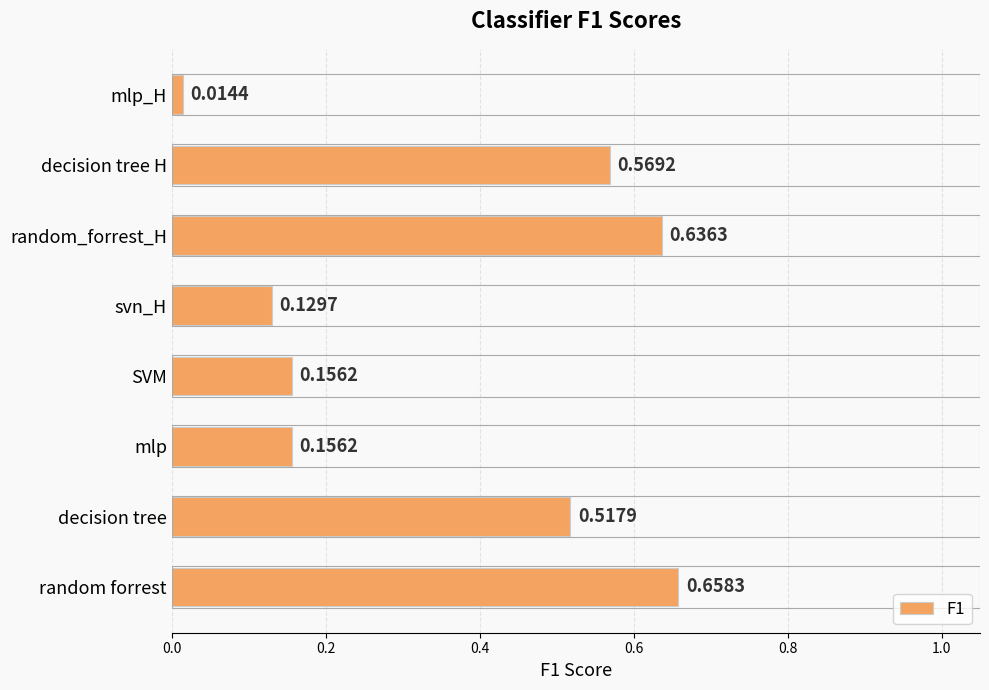

What is the change in value from mlp to decision tree H?

+0.4